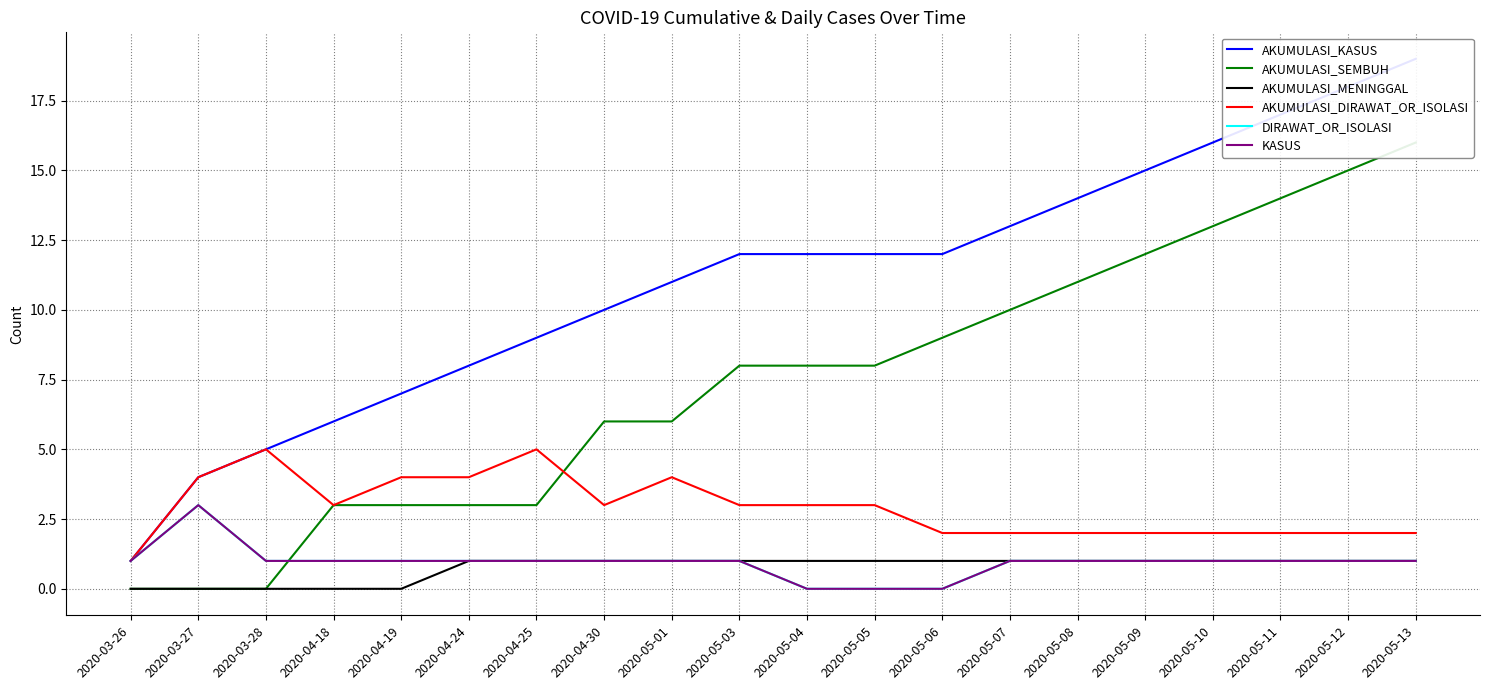

What position from the right is 2020-04-19?

16